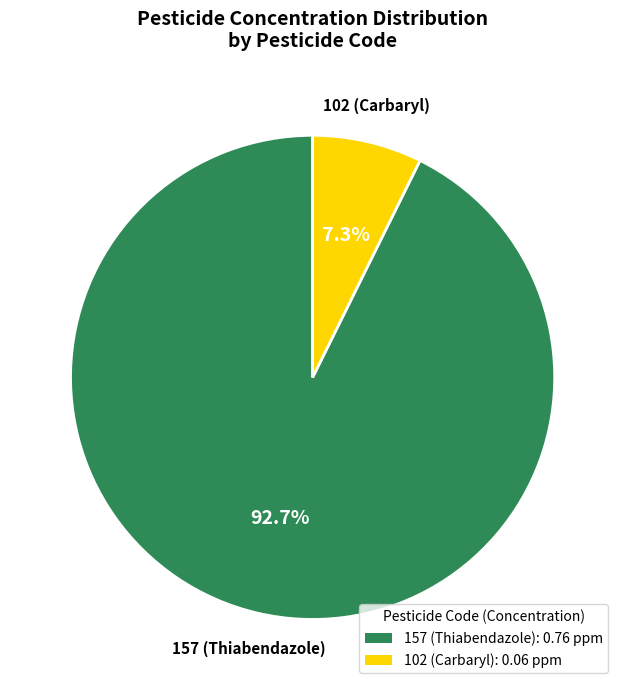

Is it true that 157 (Thiabendazole) is 99% of the pie?

False